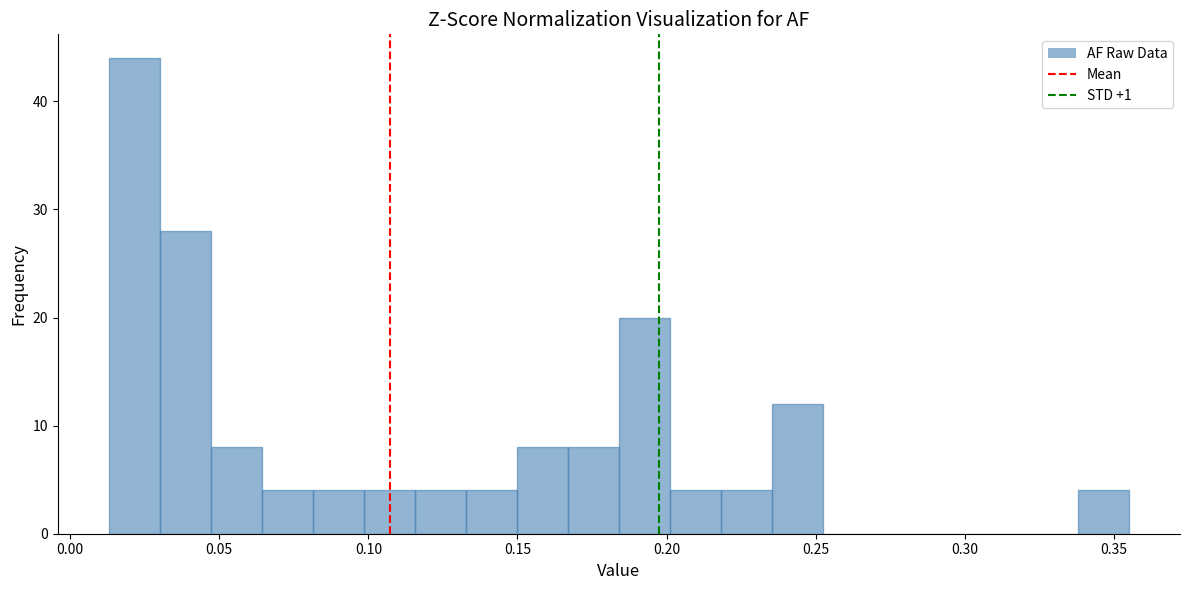

Read against the x-axis, roughly where is the centre of the tallest bar?

0.020